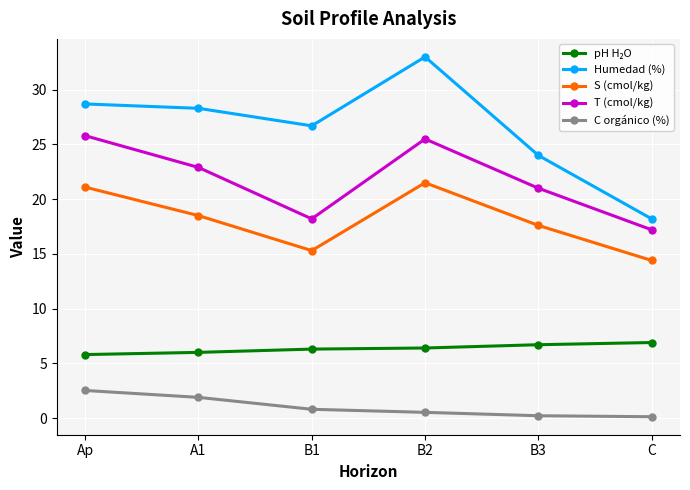

What is the sum of the T (cmol/kg) values at A1 and B2?

48.4